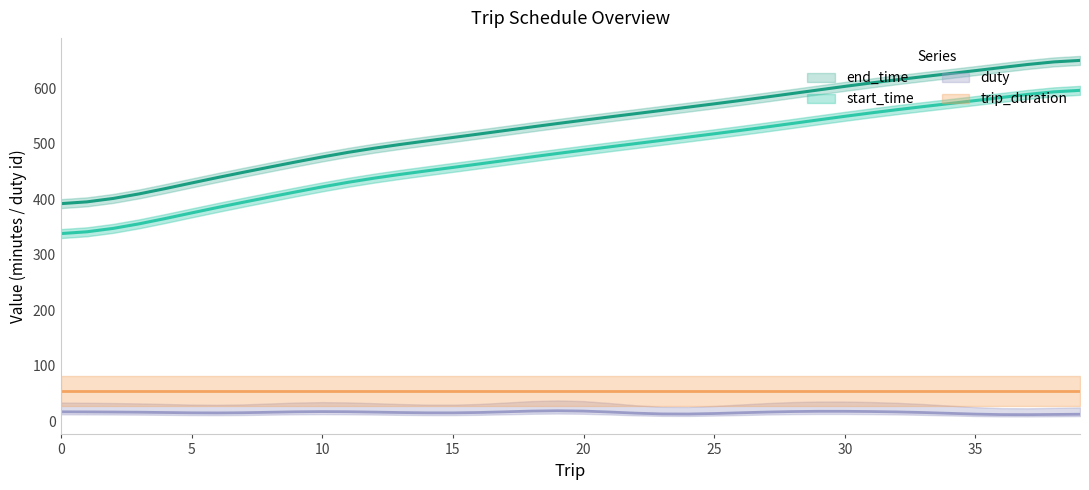

Which series has the widest spread of values?

start_time